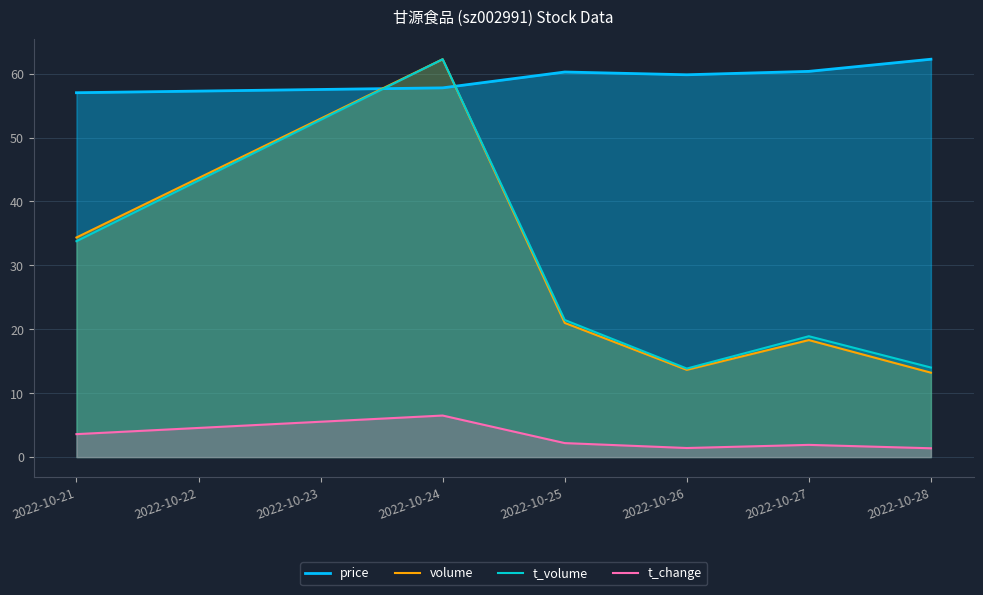

What is the total value across all series at 2022-10-24?

188.8